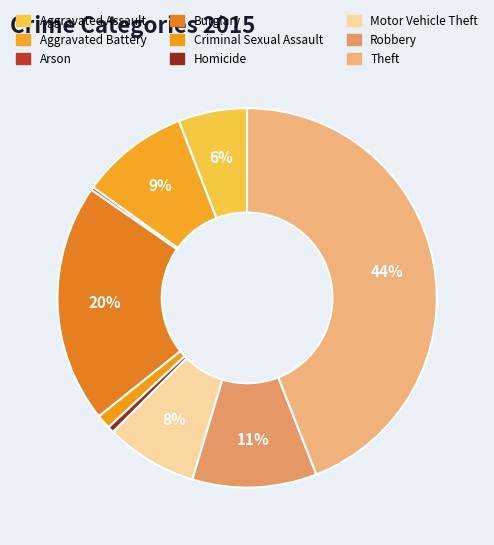

Rank the categories by value from highest to lowest.

Theft, Burglary, Robbery, Aggravated Battery, Motor Vehicle Theft, Aggravated Assault, Criminal Sexual Assault, Homicide, Arson